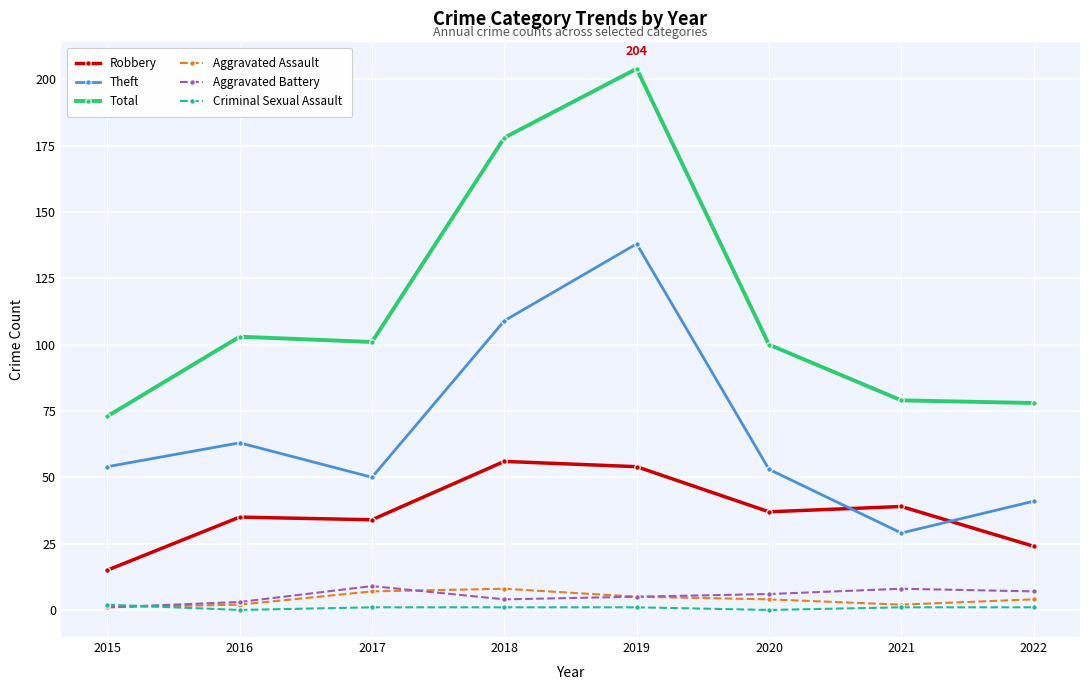

Is it true that Theft equals 50 at 2017?

True